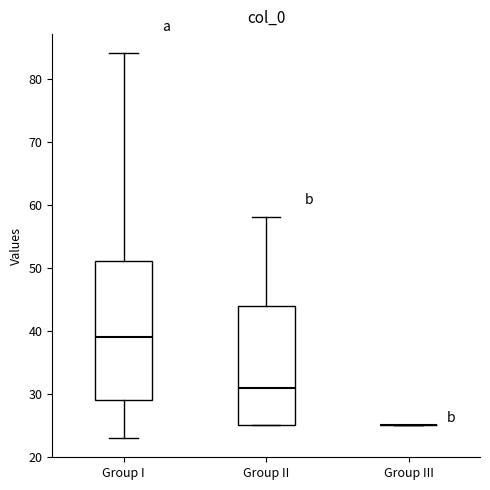

Reading left to right, transcribe this box plot: for each box, give where its median line is, the range the box spans, and where its two whiskers end, as read against the y-axis. The values are not printed on the chart, so give them approximately, as read against the axis.

Group I: median 39, box 29 to 51, whiskers 23 to 84
Group II: median 31, box 25 to 44, whiskers 25 to 58
Group III: box collapsed to a line at 25, whiskers 25 to 25